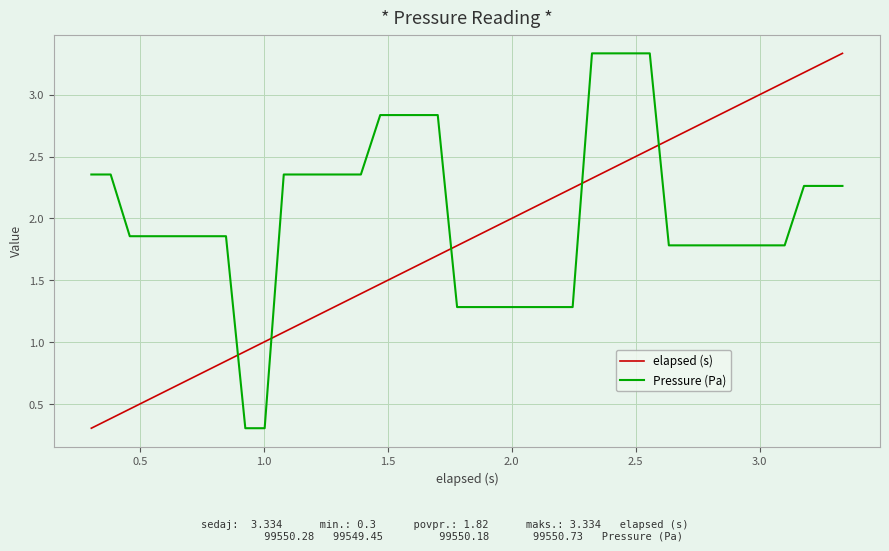

After their last crossing, which series has the higher values: elapsed (s) or Pressure (Pa)?

elapsed (s)